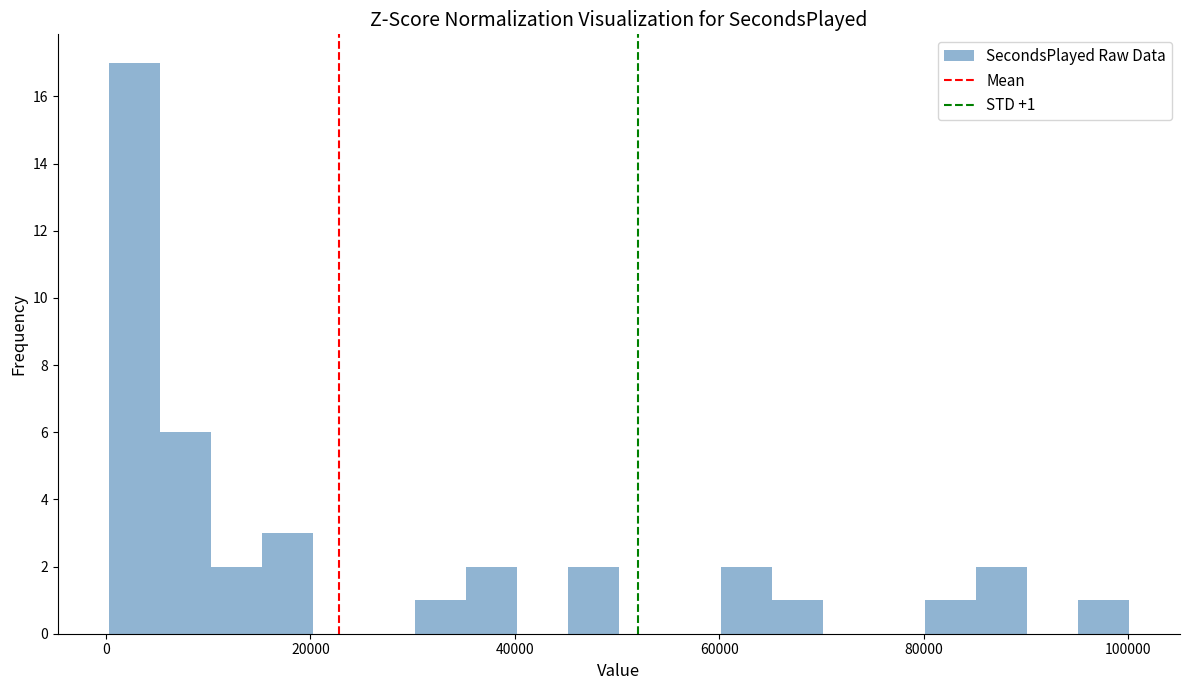

Read against the x-axis, roughly where is the centre of the tallest bar?

2000